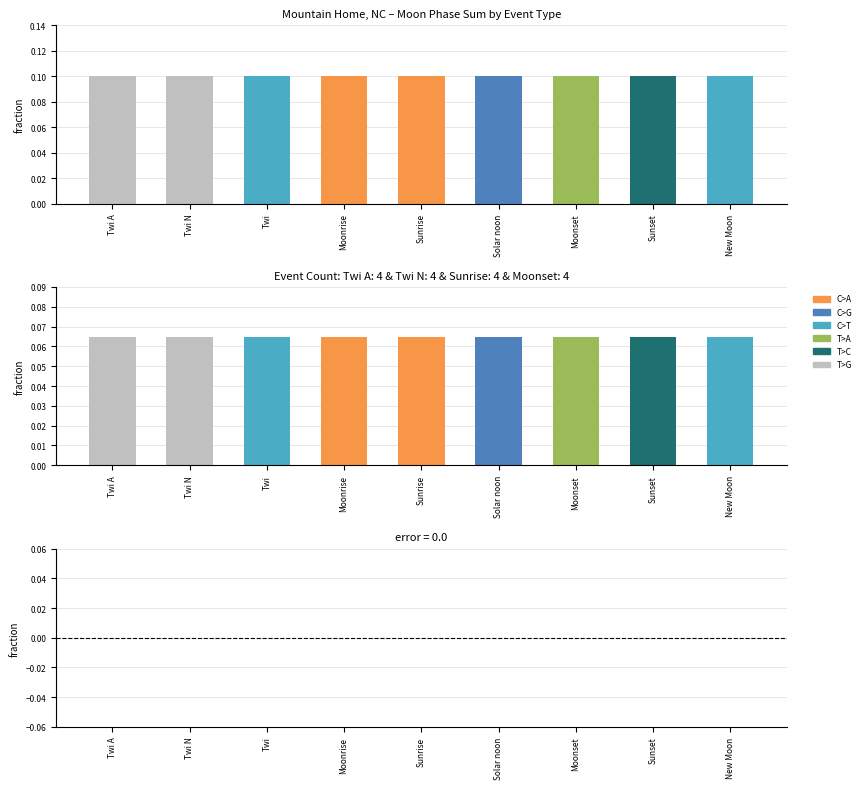

What is the spread (max minus min) of values at Sunset?

0.1